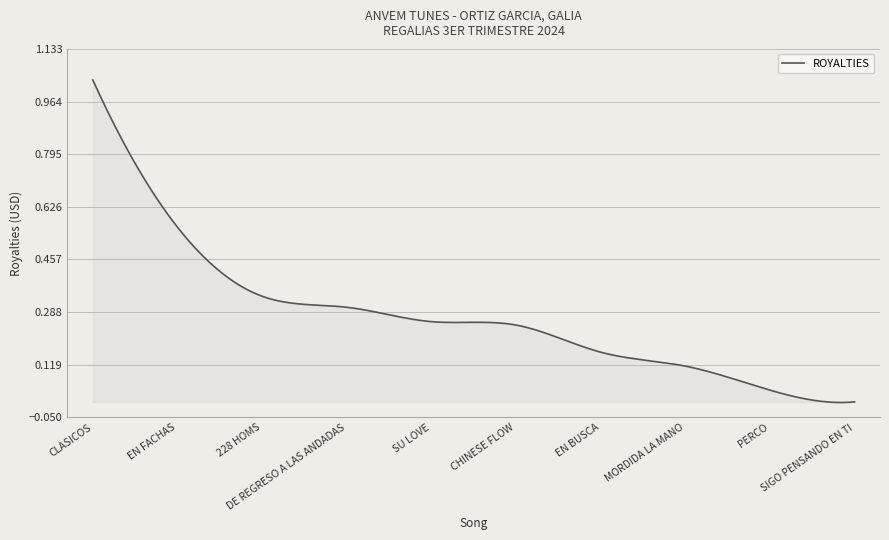

What is the value of the 1st point from the left?

1.0